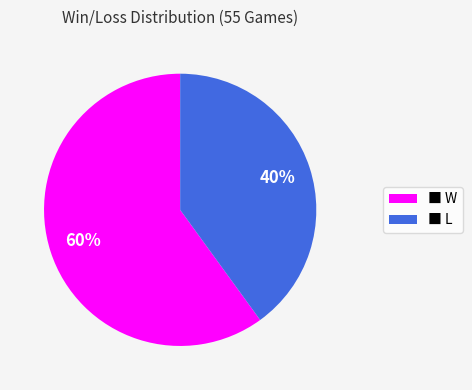

Approximately how many times larger is the value at ■ W compared to ■ L?

1.5